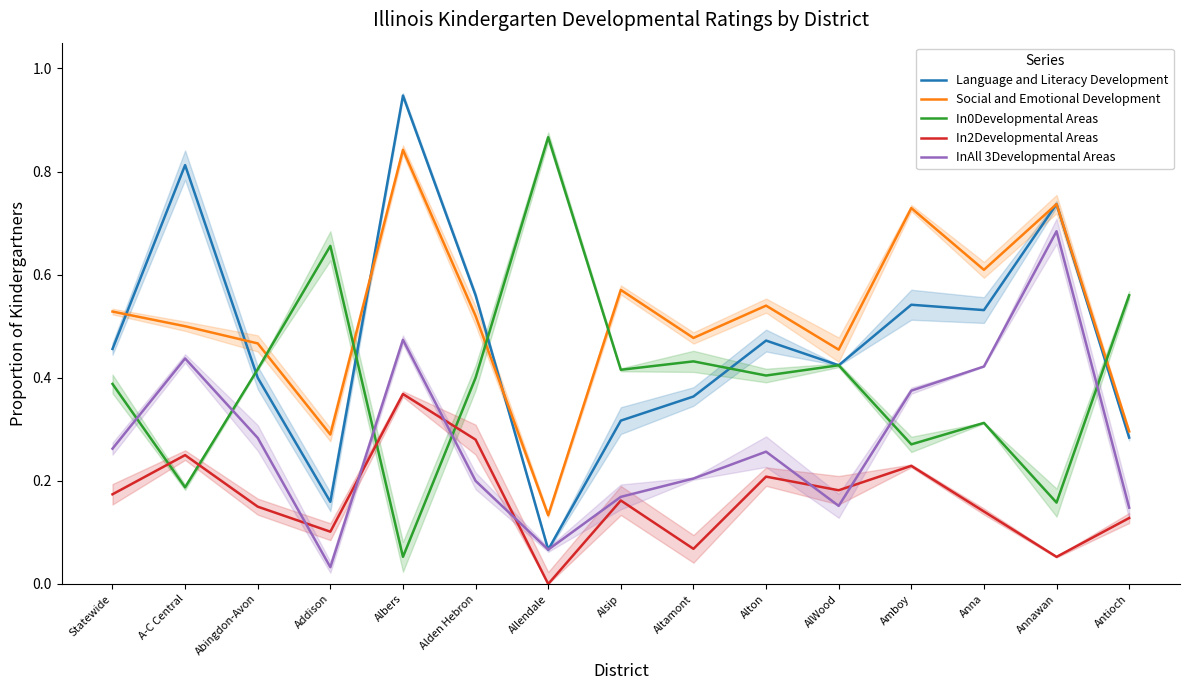

Which series has the largest total across all categories?

Social and Emotional Development